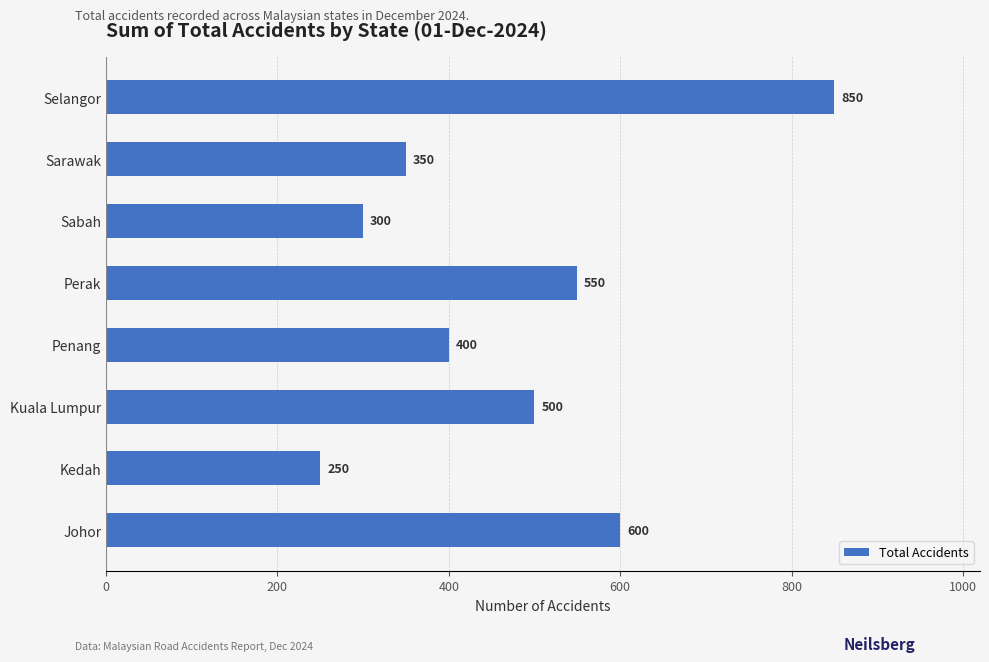

Count the number of categories in the chart.

8